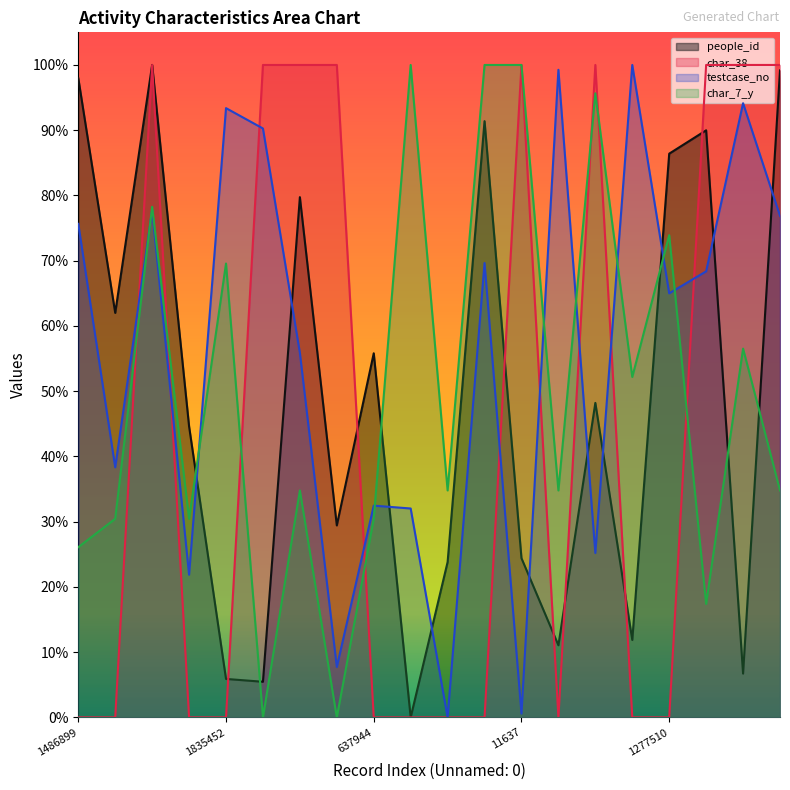

Which series has the largest range (max minus min)?

people_id